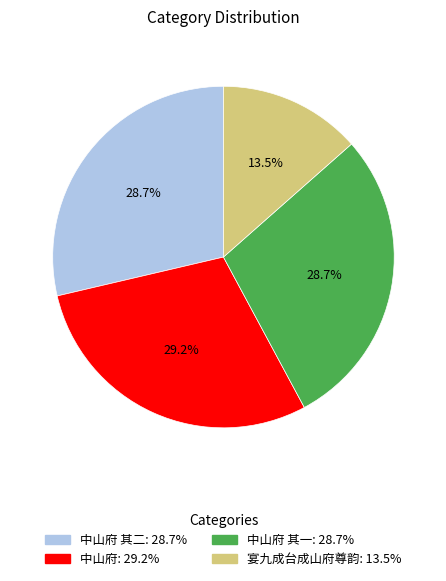

How many segments does this pie chart have?

4